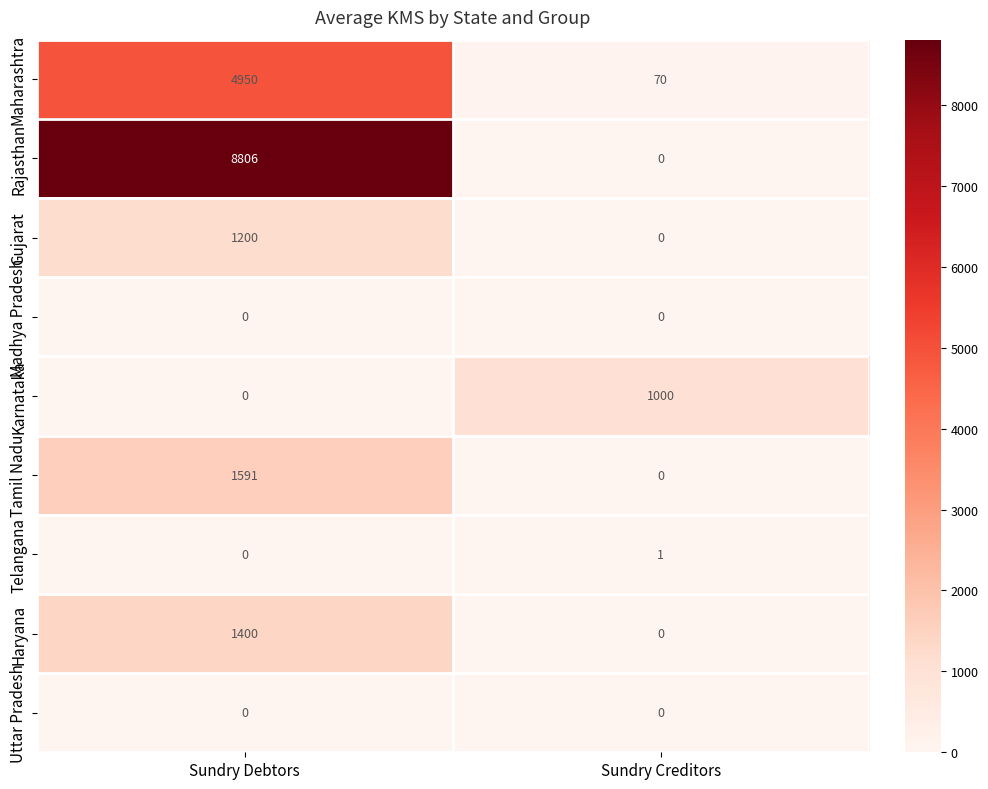

Which series changed the most between Sundry Debtors and Sundry Creditors?

Rajasthan